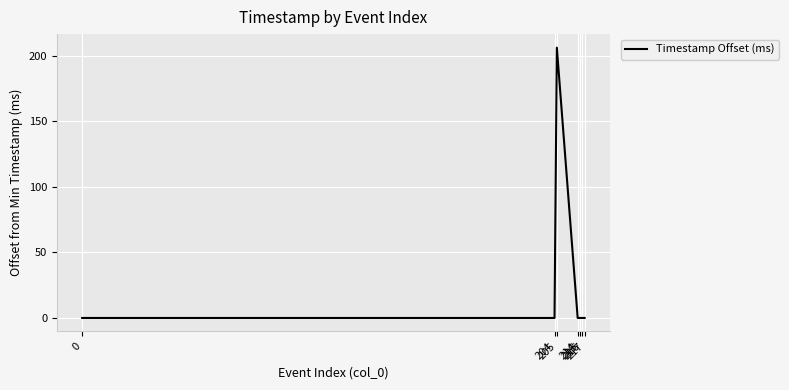

How many distinct data groups are displayed?

1